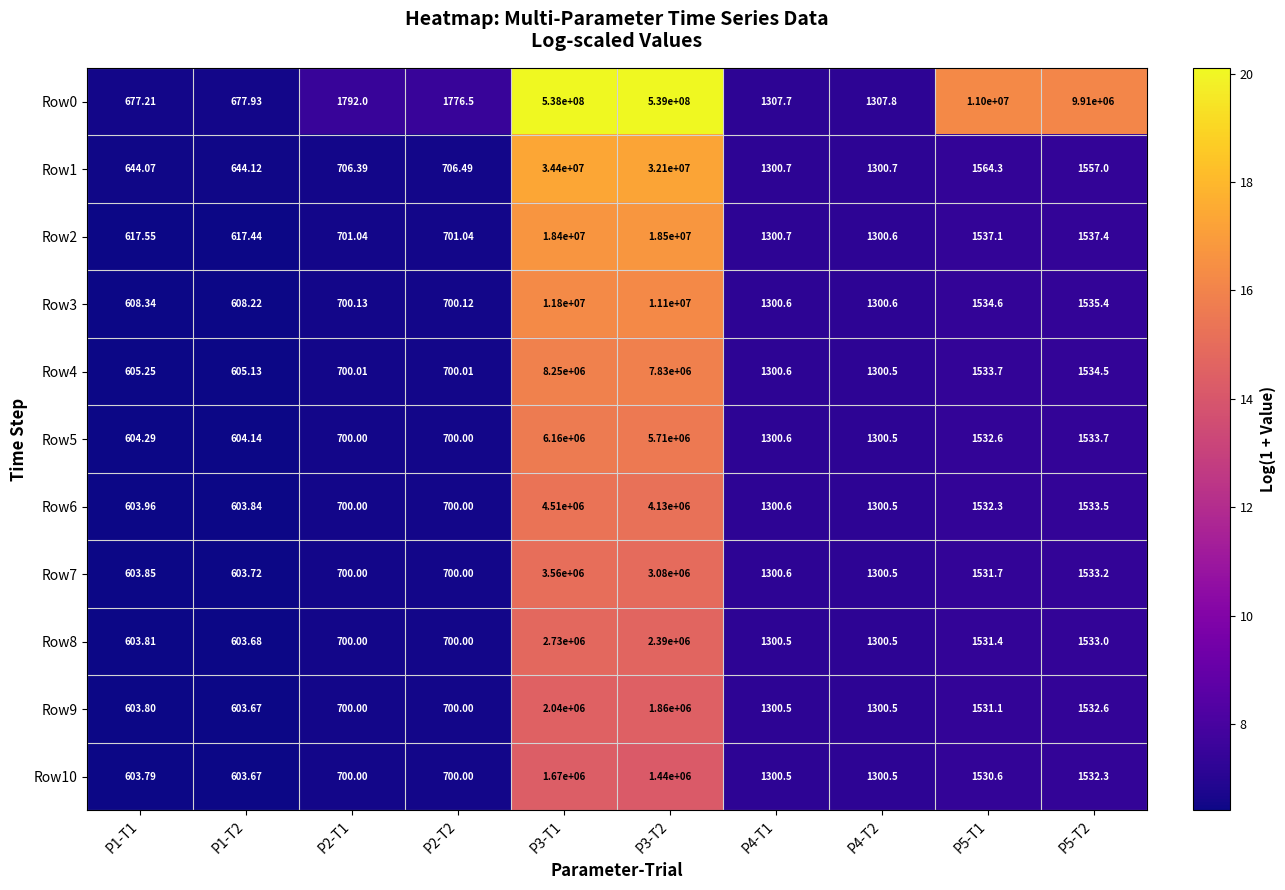

Is the value of Row2 at P4-T1 greater than the value of Row7 at P4-T2?

Yes